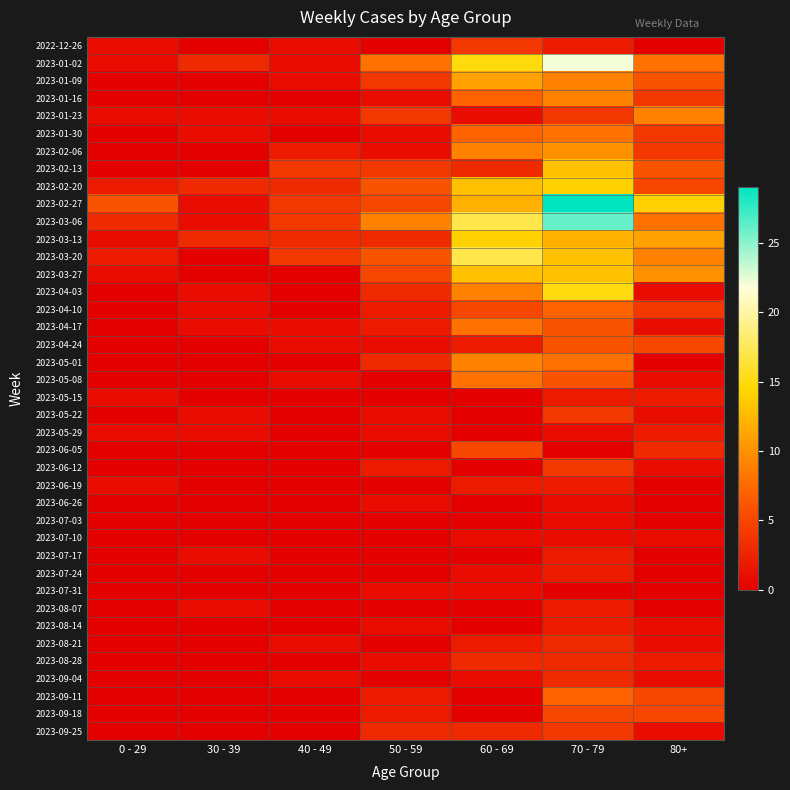

Reading left to right, transcribe all the data shown in this chart.

2022-12-26: 0 - 29=1	30 - 39=0	40 - 49=1	50 - 59=0	60 - 69=4	70 - 79=2	80+=0
2023-01-02: 0 - 29=1	30 - 39=3	40 - 49=1	50 - 59=8	60 - 69=15	70 - 79=22	80+=8
2023-01-09: 0 - 29=0	30 - 39=0	40 - 49=1	50 - 59=4	60 - 69=11	70 - 79=9	80+=6
2023-01-16: 0 - 29=0	30 - 39=0	40 - 49=0	50 - 59=1	60 - 69=7	70 - 79=9	80+=4
2023-01-23: 0 - 29=1	30 - 39=1	40 - 49=1	50 - 59=4	60 - 69=1	70 - 79=4	80+=9
2023-01-30: 0 - 29=0	30 - 39=1	40 - 49=0	50 - 59=1	60 - 69=7	70 - 79=8	80+=4
2023-02-06: 0 - 29=0	30 - 39=0	40 - 49=2	50 - 59=1	60 - 69=9	70 - 79=10	80+=4
2023-02-13: 0 - 29=0	30 - 39=0	40 - 49=4	50 - 59=4	60 - 69=3	70 - 79=13	80+=6
2023-02-20: 0 - 29=2	30 - 39=3	40 - 49=3	50 - 59=6	60 - 69=13	70 - 79=14	80+=5
2023-02-27: 0 - 29=6	30 - 39=1	40 - 49=4	50 - 59=5	60 - 69=12	70 - 79=29	80+=14
2023-03-06: 0 - 29=3	30 - 39=1	40 - 49=4	50 - 59=9	60 - 69=17	70 - 79=26	80+=8
2023-03-13: 0 - 29=1	30 - 39=3	40 - 49=3	50 - 59=3	60 - 69=14	70 - 79=12	80+=11
2023-03-20: 0 - 29=2	30 - 39=0	40 - 49=4	50 - 59=6	60 - 69=17	70 - 79=13	80+=9
2023-03-27: 0 - 29=1	30 - 39=0	40 - 49=0	50 - 59=5	60 - 69=13	70 - 79=13	80+=10
2023-04-03: 0 - 29=0	30 - 39=1	40 - 49=0	50 - 59=3	60 - 69=9	70 - 79=15	80+=1
2023-04-10: 0 - 29=0	30 - 39=1	40 - 49=0	50 - 59=2	60 - 69=5	70 - 79=7	80+=4
2023-04-17: 0 - 29=0	30 - 39=1	40 - 49=1	50 - 59=2	60 - 69=8	70 - 79=6	80+=1
2023-04-24: 0 - 29=0	30 - 39=0	40 - 49=1	50 - 59=1	60 - 69=2	70 - 79=6	80+=5
2023-05-01: 0 - 29=0	30 - 39=0	40 - 49=0	50 - 59=3	60 - 69=9	70 - 79=8	80+=0
2023-05-08: 0 - 29=0	30 - 39=0	40 - 49=1	50 - 59=0	60 - 69=8	70 - 79=6	80+=1
2023-05-15: 0 - 29=1	30 - 39=0	40 - 49=0	50 - 59=0	60 - 69=0	70 - 79=2	80+=2
2023-05-22: 0 - 29=0	30 - 39=1	40 - 49=0	50 - 59=1	60 - 69=0	70 - 79=4	80+=1
2023-05-29: 0 - 29=1	30 - 39=1	40 - 49=0	50 - 59=1	60 - 69=0	70 - 79=1	80+=2
2023-06-05: 0 - 29=0	30 - 39=0	40 - 49=0	50 - 59=0	60 - 69=5	70 - 79=0	80+=3
2023-06-12: 0 - 29=0	30 - 39=0	40 - 49=0	50 - 59=2	60 - 69=0	70 - 79=4	80+=1
2023-06-19: 0 - 29=1	30 - 39=0	40 - 49=0	50 - 59=0	60 - 69=2	70 - 79=2	80+=0
2023-06-26: 0 - 29=0	30 - 39=0	40 - 49=0	50 - 59=1	60 - 69=0	70 - 79=1	80+=0
2023-07-03: 0 - 29=0	30 - 39=0	40 - 49=0	50 - 59=0	60 - 69=0	70 - 79=1	80+=0
2023-07-10: 0 - 29=0	30 - 39=0	40 - 49=0	50 - 59=0	60 - 69=1	70 - 79=1	80+=1
2023-07-17: 0 - 29=0	30 - 39=1	40 - 49=0	50 - 59=0	60 - 69=0	70 - 79=2	80+=0
2023-07-24: 0 - 29=0	30 - 39=0	40 - 49=0	50 - 59=0	60 - 69=1	70 - 79=2	80+=0
2023-07-31: 0 - 29=0	30 - 39=0	40 - 49=0	50 - 59=1	60 - 69=1	70 - 79=0	80+=0
2023-08-07: 0 - 29=0	30 - 39=1	40 - 49=0	50 - 59=0	60 - 69=0	70 - 79=2	80+=0
2023-08-14: 0 - 29=0	30 - 39=0	40 - 49=0	50 - 59=1	60 - 69=0	70 - 79=2	80+=1
2023-08-21: 0 - 29=0	30 - 39=0	40 - 49=1	50 - 59=0	60 - 69=2	70 - 79=3	80+=1
2023-08-28: 0 - 29=0	30 - 39=0	40 - 49=0	50 - 59=1	60 - 69=3	70 - 79=3	80+=2
2023-09-04: 0 - 29=0	30 - 39=0	40 - 49=1	50 - 59=0	60 - 69=1	70 - 79=3	80+=1
2023-09-11: 0 - 29=0	30 - 39=0	40 - 49=0	50 - 59=2	60 - 69=0	70 - 79=7	80+=5
2023-09-18: 0 - 29=0	30 - 39=0	40 - 49=0	50 - 59=2	60 - 69=0	70 - 79=5	80+=5
2023-09-25: 0 - 29=0	30 - 39=0	40 - 49=0	50 - 59=3	60 - 69=3	70 - 79=4	80+=1